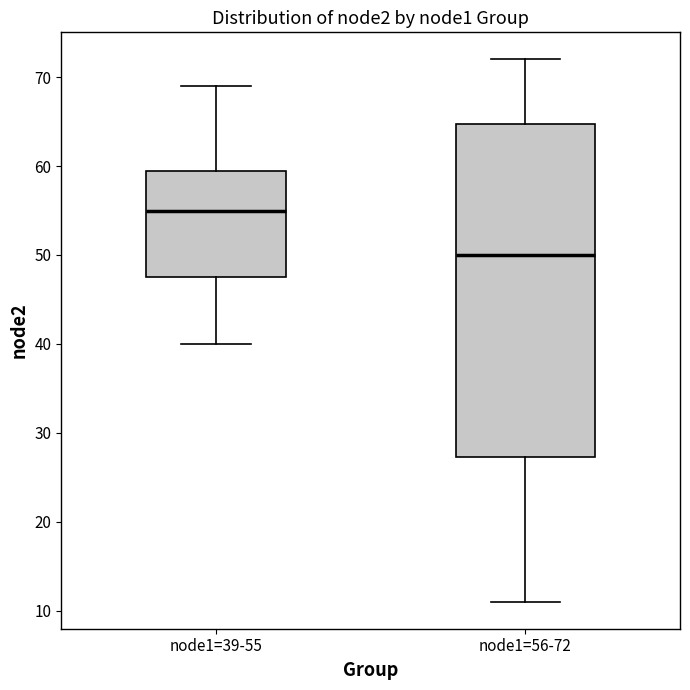

Comparing the boxes themselves (not the whiskers), which one is the tallest?

node1=56-72